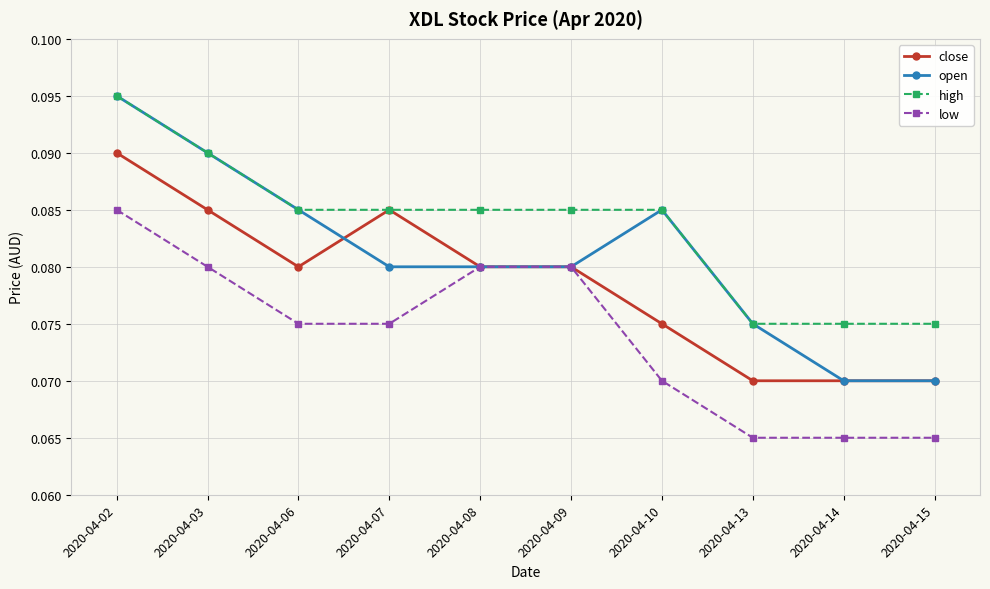

Which label corresponds to the largest value in the chart?

2020-04-02